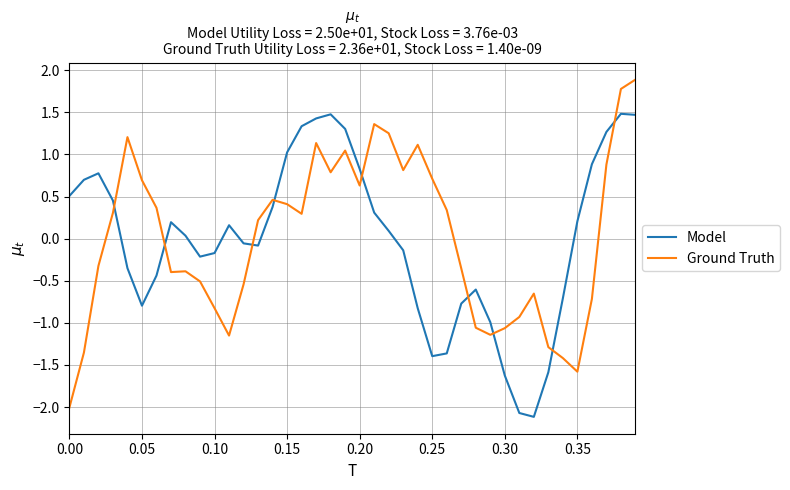

What is the lowest value of the Model series?

-2.1